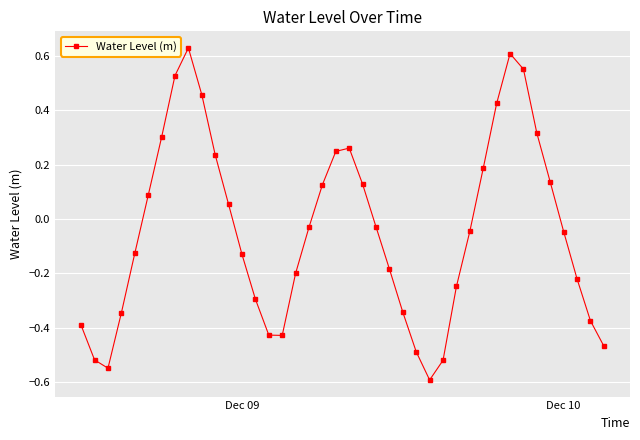

What is the difference between the maximum and minimum values?

1.2